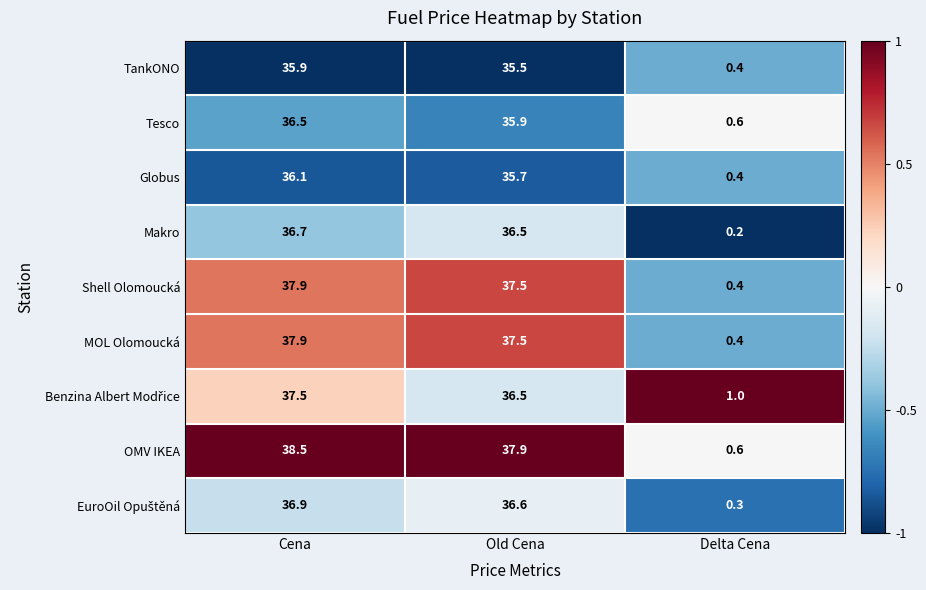

True or false: TankONO has a value of 0.4 at Delta Cena.

True